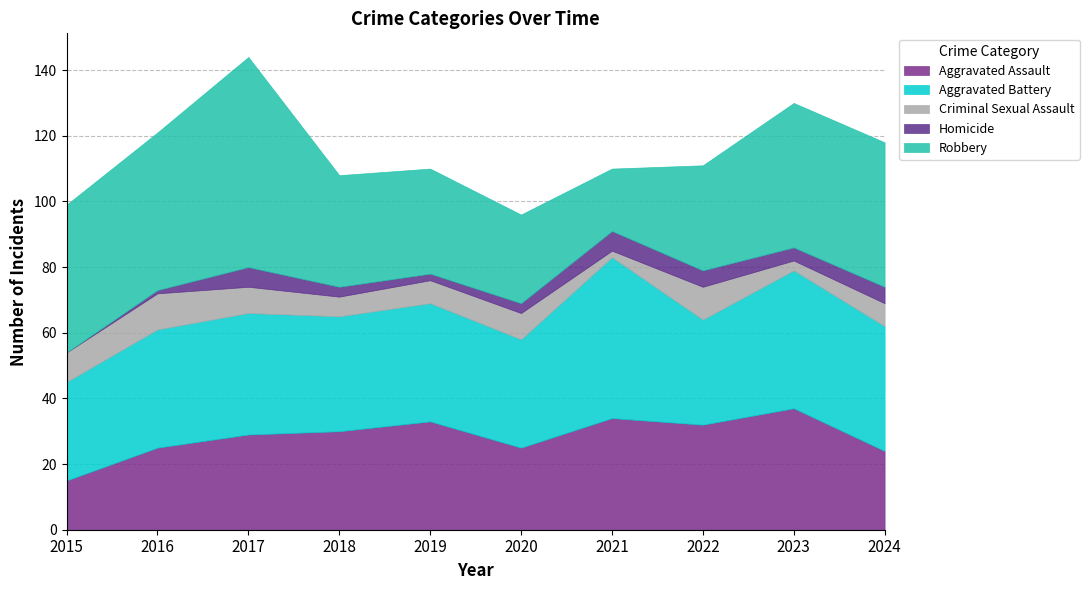

True or false: Aggravated Assault and Aggravated Battery intersect in this chart.

False